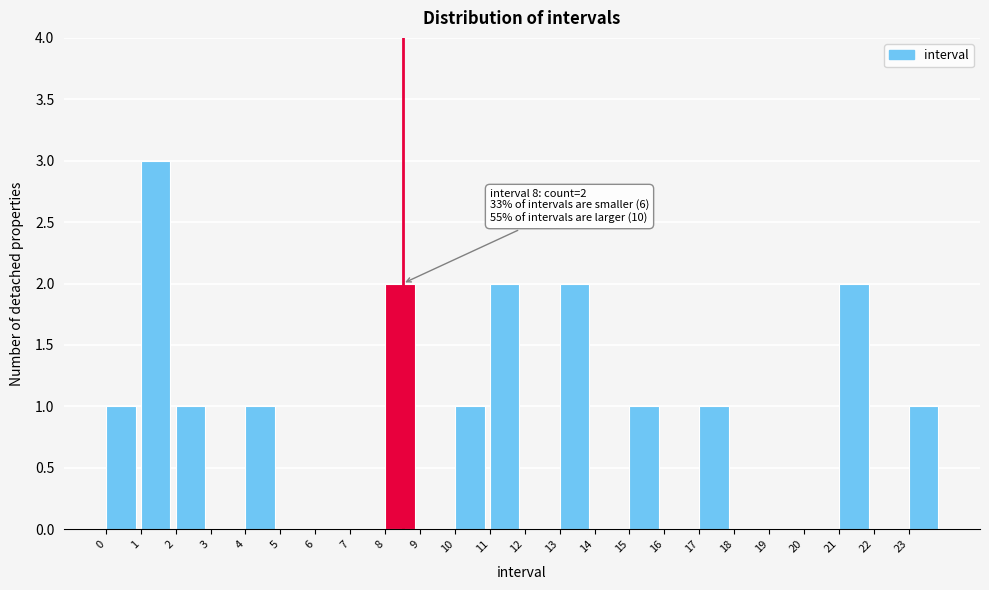

Reading left to right, transcribe all the data shown in this chart.

0=1	1=3	2=1	3=0	4=1	5=0	6=0	7=0	8=2	9=0	10=1	11=2	12=0	13=2	14=0	15=1	16=0	17=1	18=0	19=0	20=0	21=2	22=0	23=1